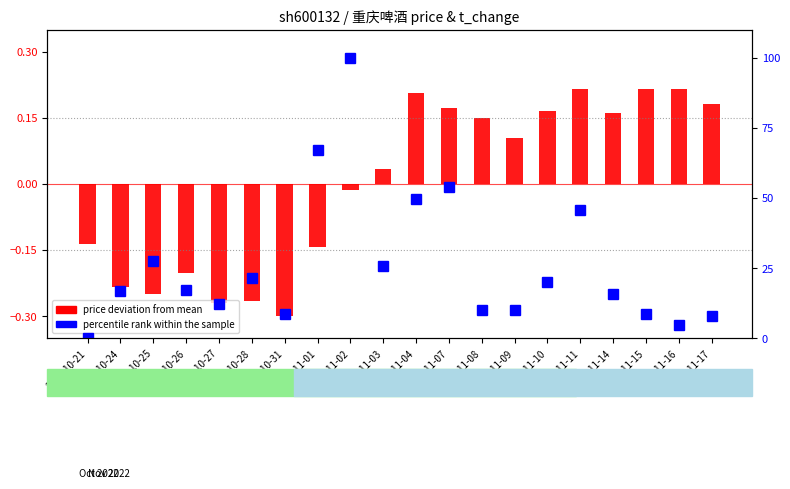

What is the difference between the second highest and minimum values?

67.2